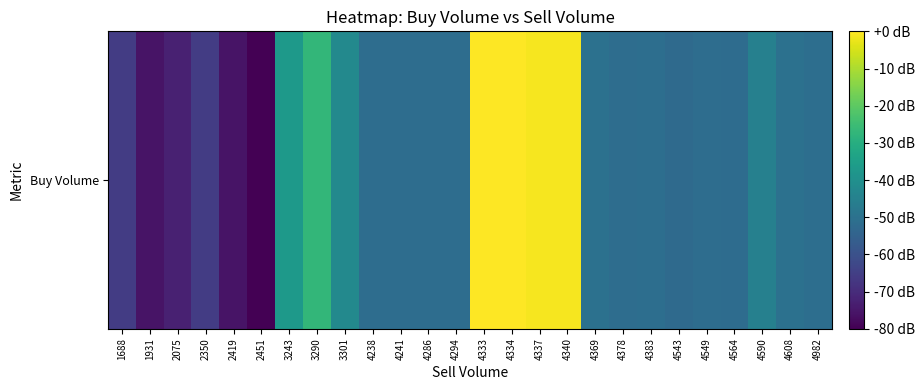

List the labels in order of value, smallest first.

2451, 1931, 2419, 2075, 1688, 2350, 4543, 4564, 4549, 4286, 4294, 4241, 4238, 4378, 4383, 4982, 4369, 4608, 4590, 3301, 3243, 3290, 4340, 4337, 4334, 4333